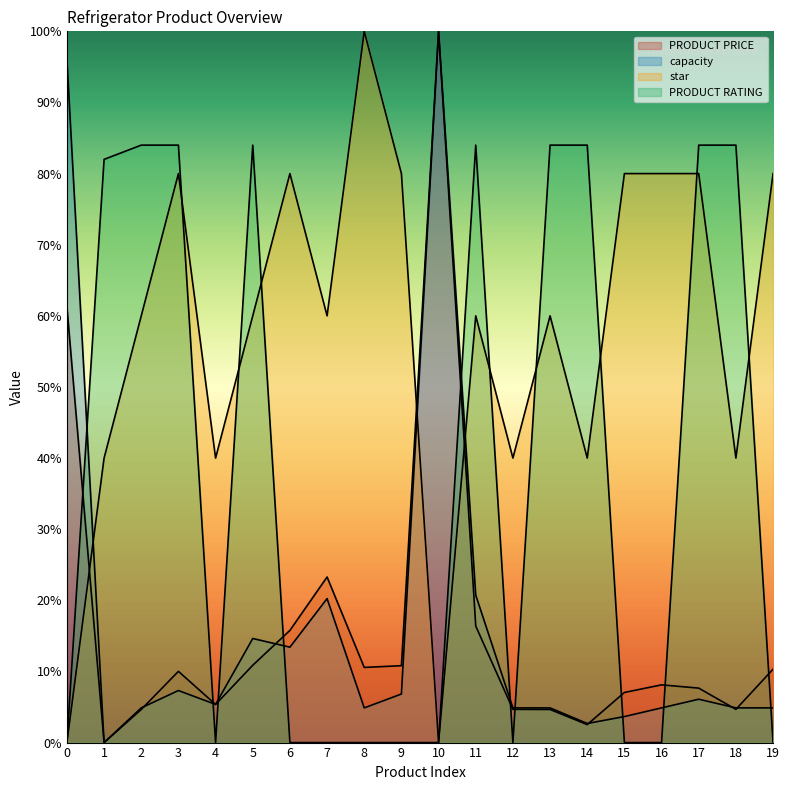

What is the total value across all series at 0?

157.4